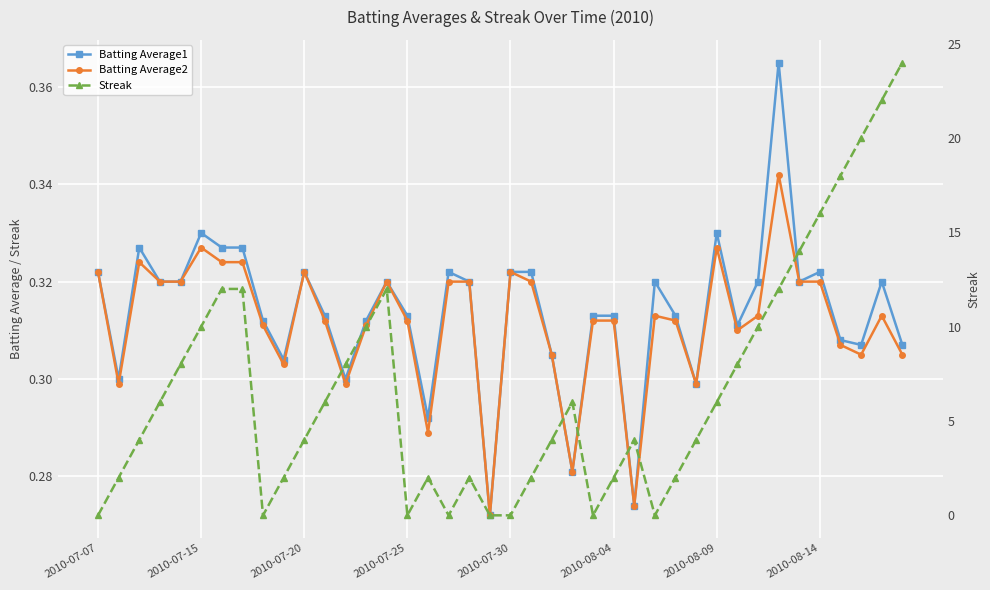

Reading right to left, what are all the values shown in this chart?

Batting Average1: 0.3	0.3	0.3	0.3	0.3	0.3	0.4	0.3	0.3	0.3	0.3	0.3	0.3	0.3	0.3	0.3	0.3	0.3	0.3	0.3	0.3	0.3	0.3	0.3	0.3	0.3	0.3	0.3	0.3	0.3	0.3	0.3	0.3	0.3	0.3	0.3	0.3	0.3	0.3	0.3
Batting Average2: 0.3	0.3	0.3	0.3	0.3	0.3	0.3	0.3	0.3	0.3	0.3	0.3	0.3	0.3	0.3	0.3	0.3	0.3	0.3	0.3	0.3	0.3	0.3	0.3	0.3	0.3	0.3	0.3	0.3	0.3	0.3	0.3	0.3	0.3	0.3	0.3	0.3	0.3	0.3	0.3
Streak: 24.0	22.0	20.0	18.0	16.0	14.0	12.0	10.0	8.0	6.0	4.0	2.0	0.0	4.0	2.0	0.0	6.0	4.0	2.0	0.0	0.0	2.0	0.0	2.0	0.0	12.0	10.0	8.0	6.0	4.0	2.0	0.0	12.0	12.0	10.0	8.0	6.0	4.0	2.0	0.0